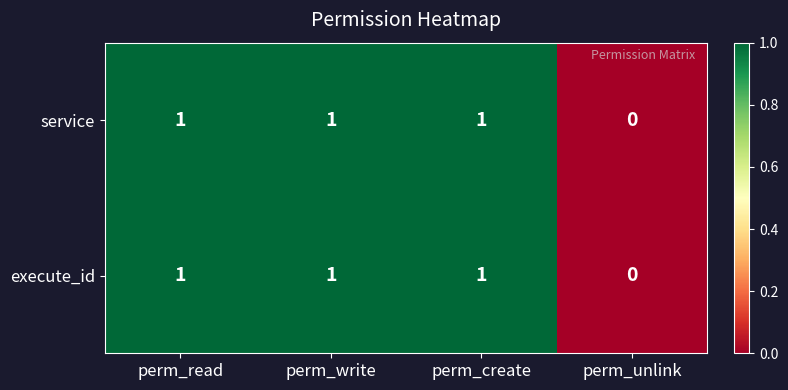

At which label does execute_id reach its minimum?

perm_unlink